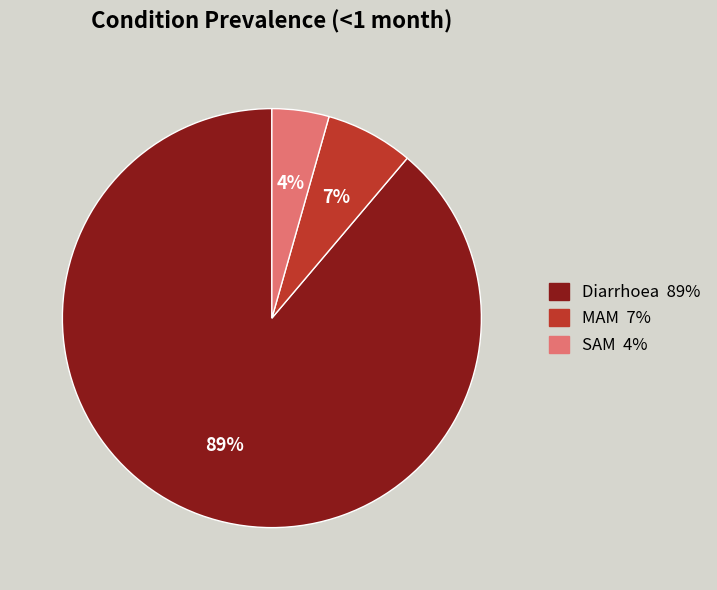

Is the sum of MAM and SAM greater than half?

No